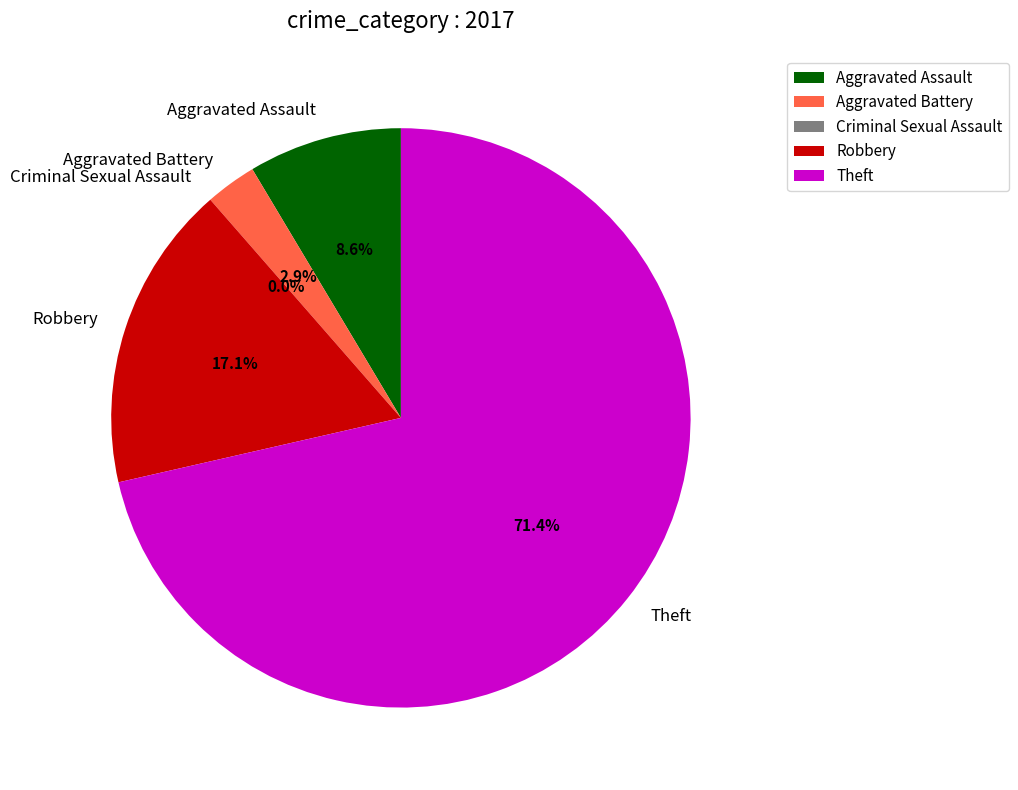

True or false: Theft accounts for 62% of the total.

False